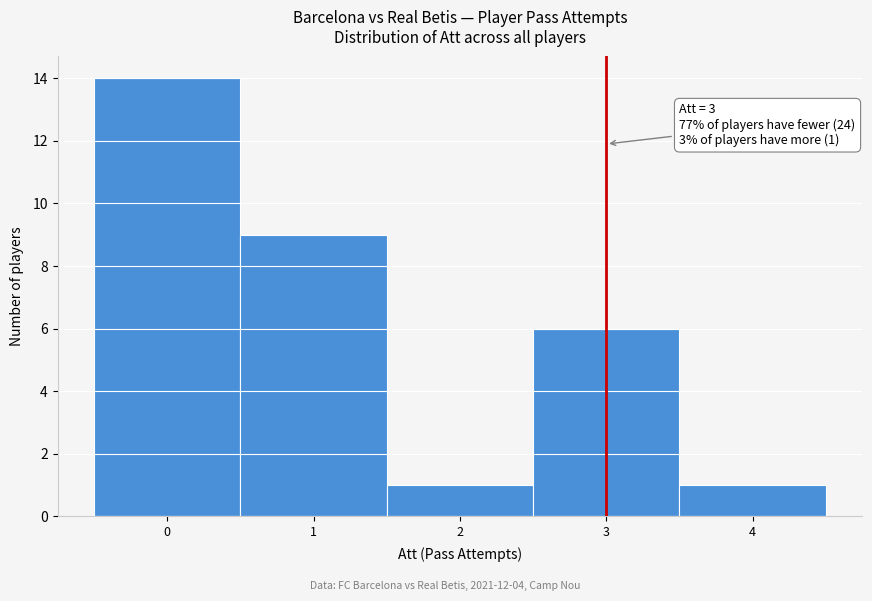

Over which range of the x-axis is the bar tallest?

-0.5 to 0.5